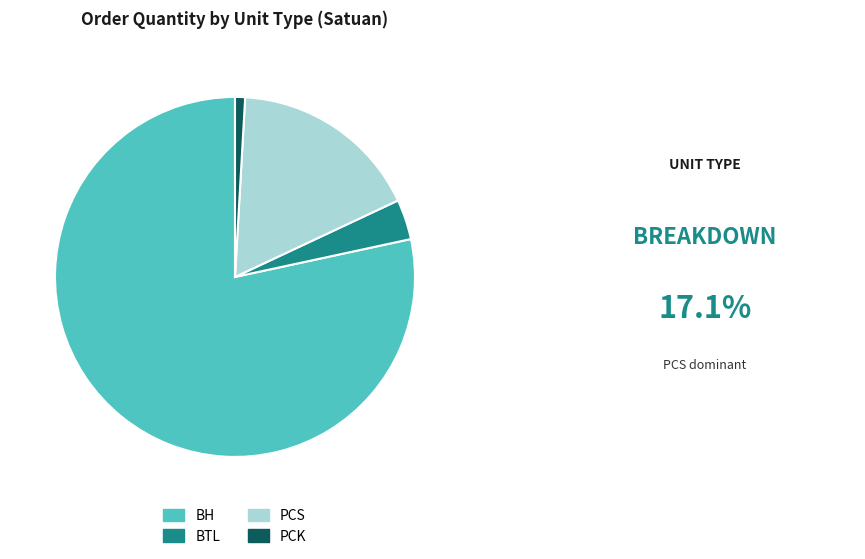

Does any single category account for the majority?

Yes